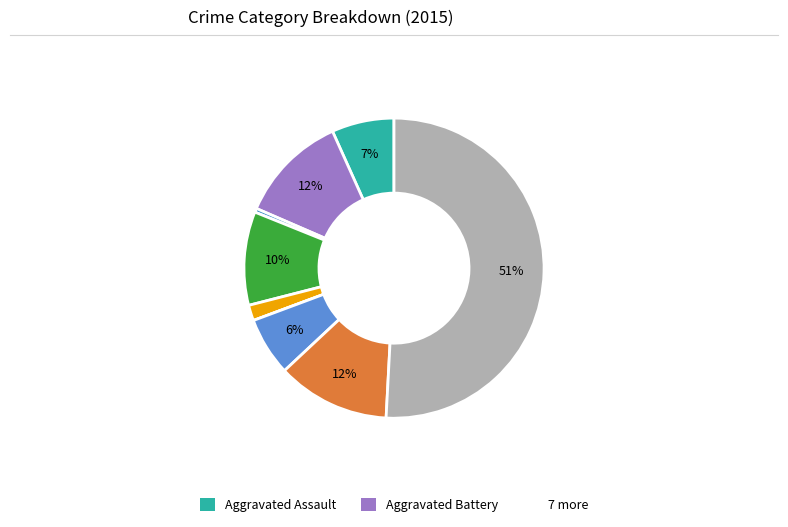

To the nearest percent, what is the difference between the largest and smallest slice percentages?

51%